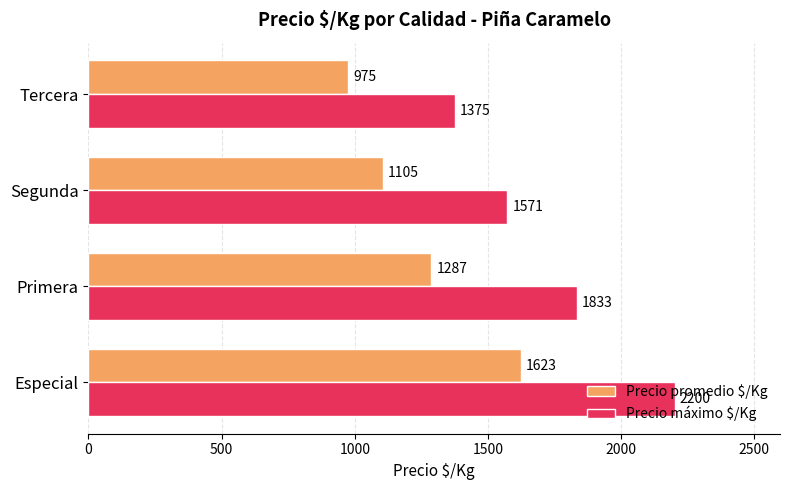

The value of Precio promedio $/Kg at Segunda is 476. True or false?

False